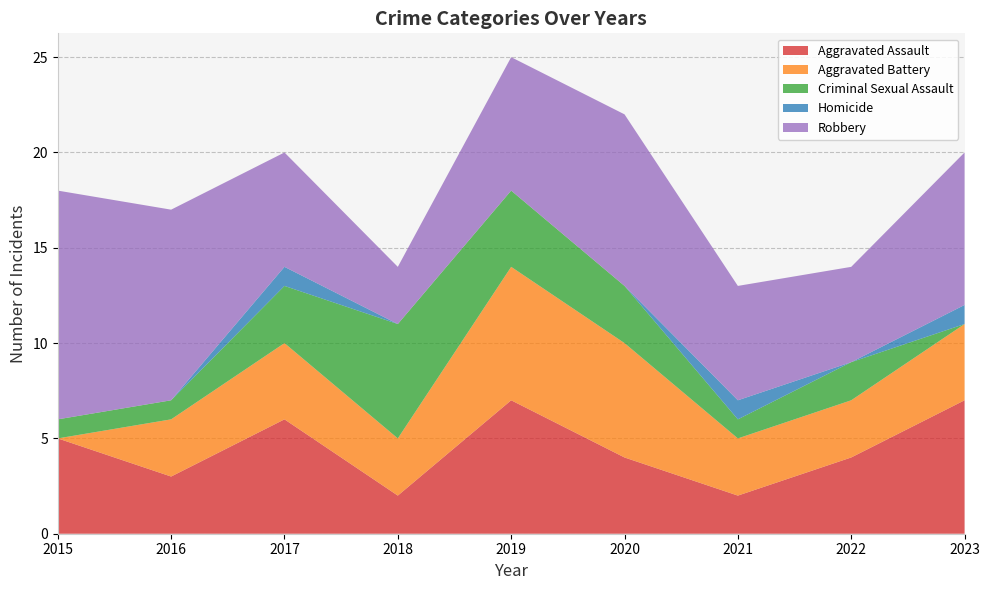

Reading left to right, transcribe all the data shown in this chart.

Aggravated Assault: 5	3	6	2	7	4	2	4	7
Aggravated Battery: 0	3	4	3	7	6	3	3	4
Criminal Sexual Assault: 1	1	3	6	4	3	1	2	0
Homicide: 0	0	1	0	0	0	1	0	1
Robbery: 12	10	6	3	7	9	6	5	8